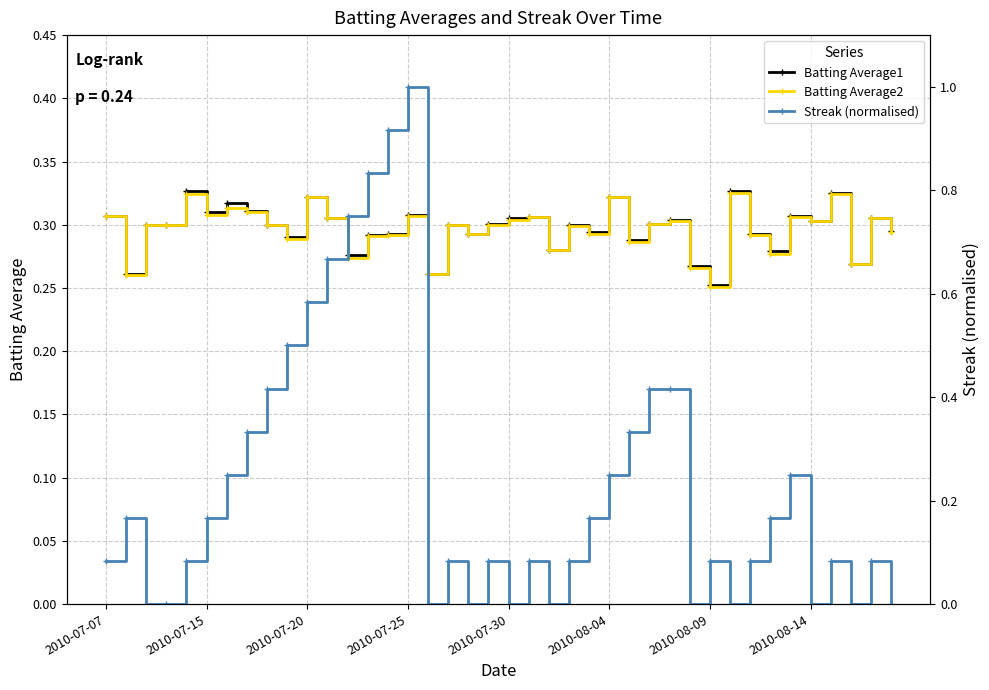

The Batting Average2 series shows 0.1 at 2010-08-14. True or false?

False